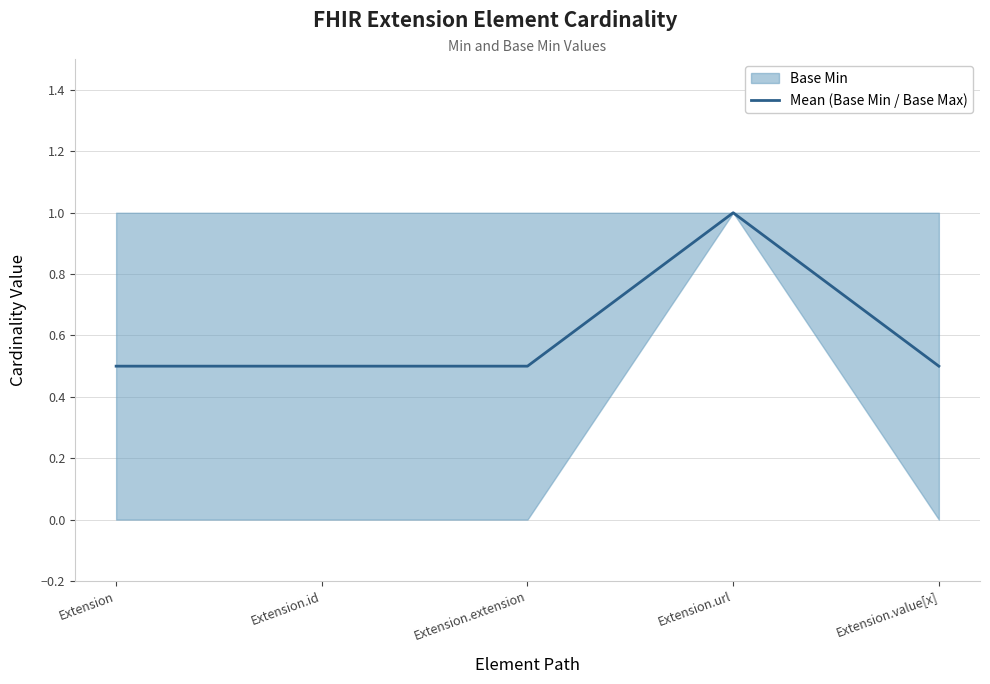

What is the difference between the maximum and second lowest values?

0.5